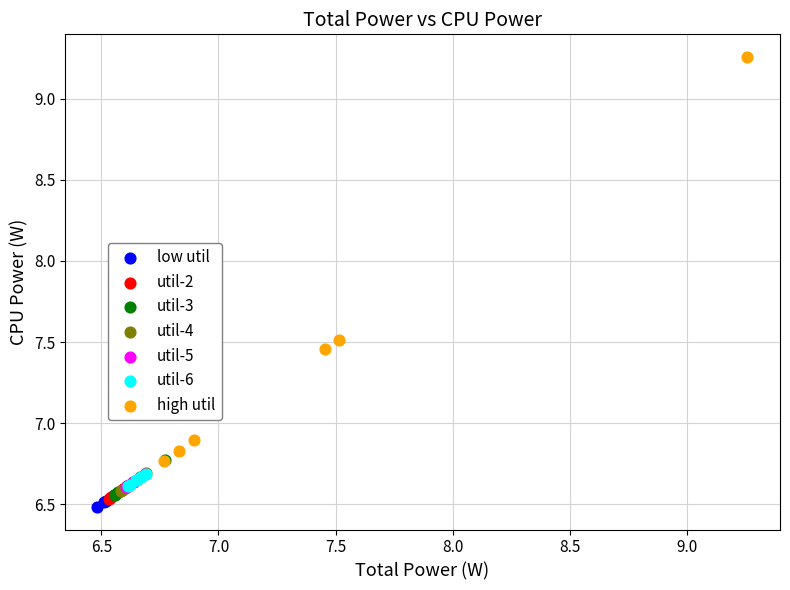

Which series has the largest Y range (max minus min)?

high util